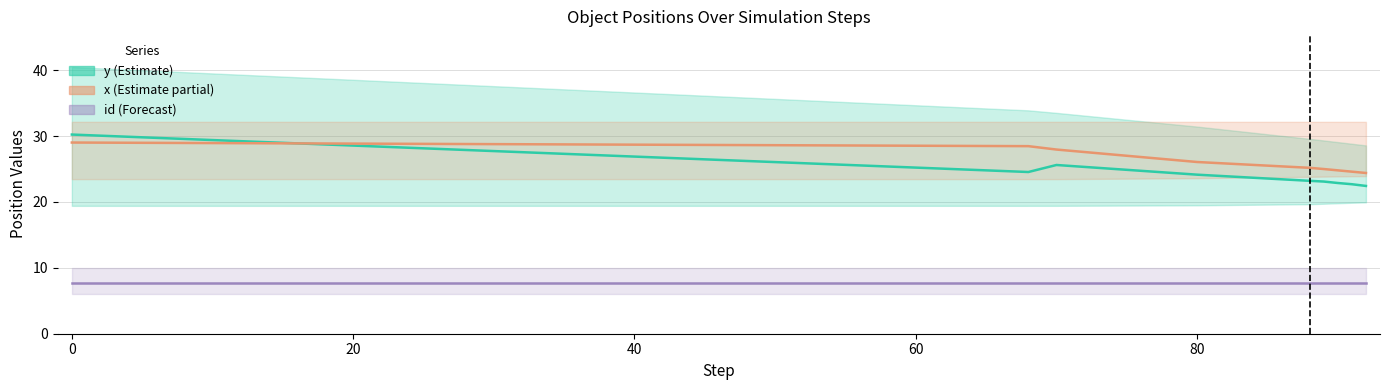

What is the average value of the x_values series?

28.2